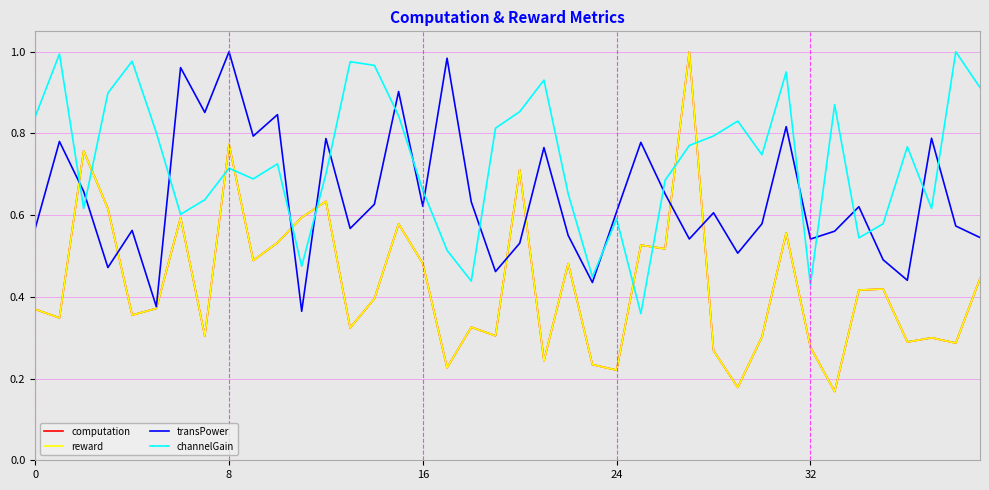

Which series has the largest range (max minus min)?

computation